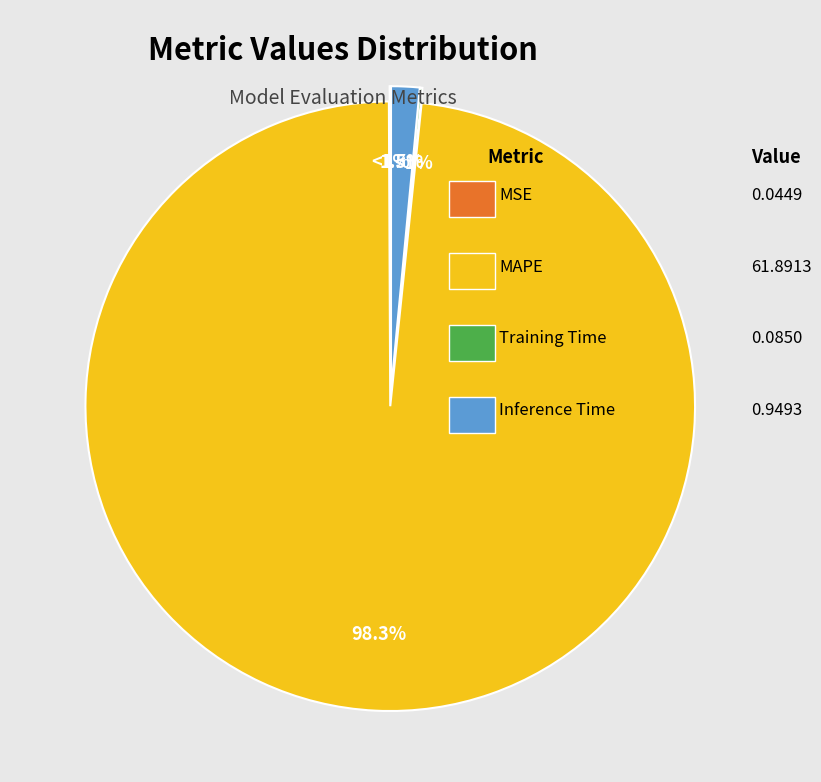

Which has a higher value, MAPE or Training Time?

MAPE